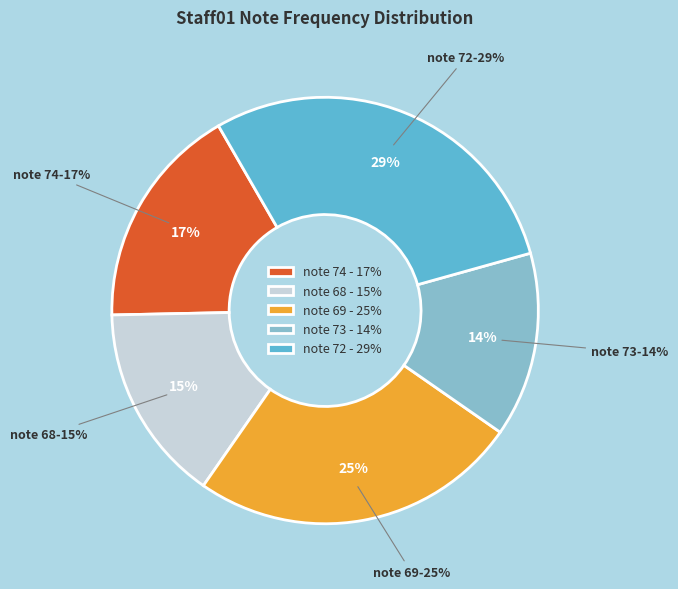

What is the smallest slice in the pie chart?

73